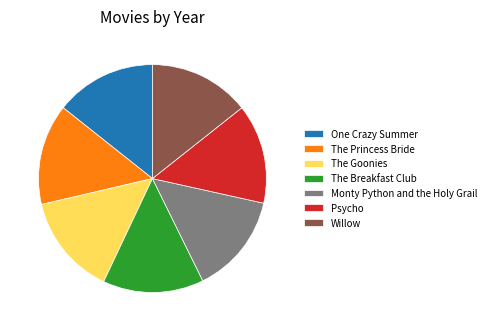

Is the sum of One Crazy Summer and The Goonies greater than half?

No